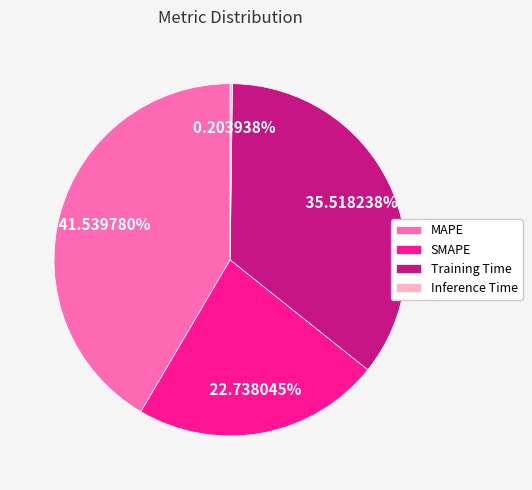

The SMAPE slice represents 23% of the pie. True or false?

True